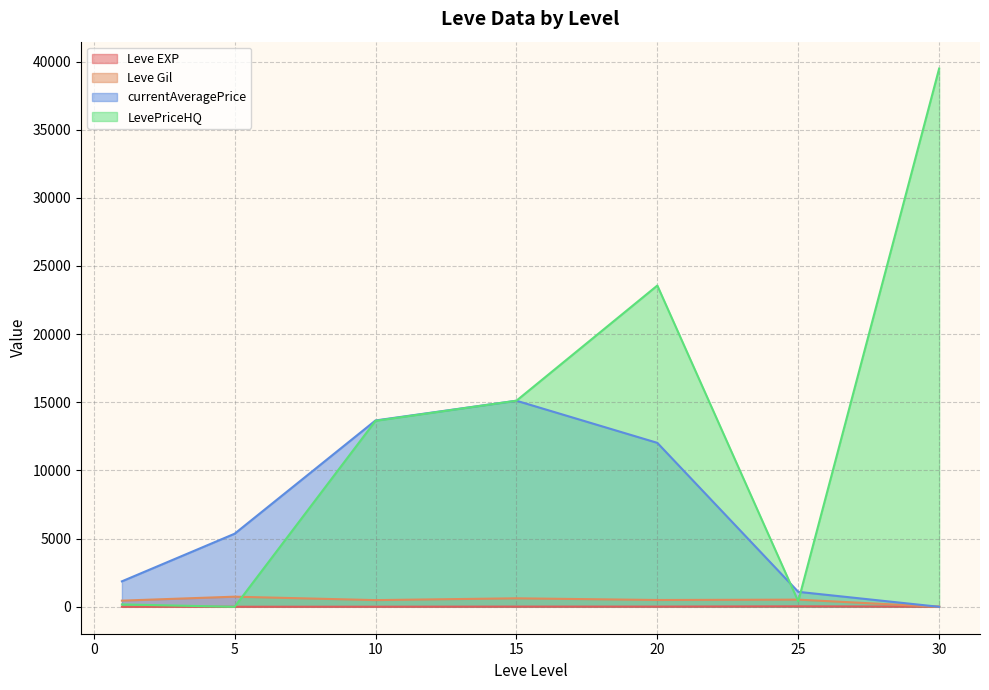

True or false: currentAveragePrice and Leve EXP cross at least once.

True